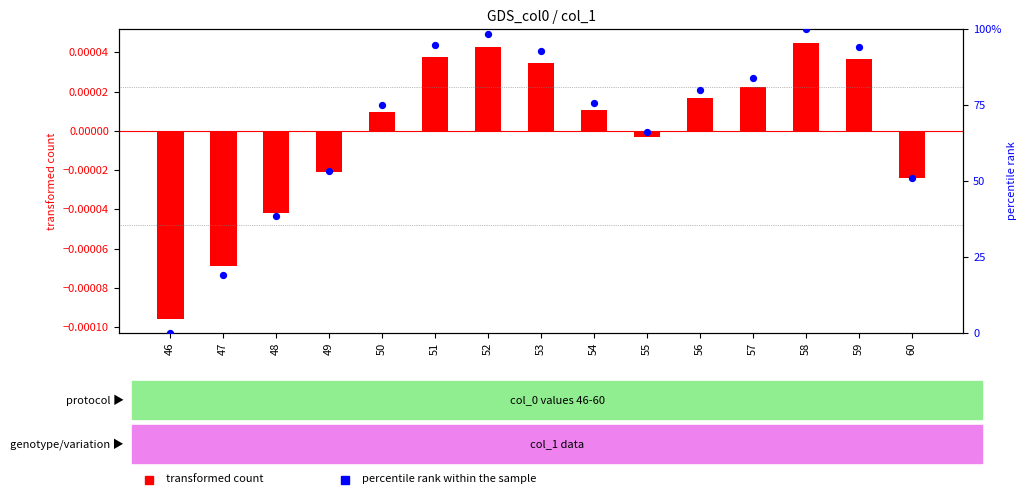

Which series has the widest spread of Y values?

percentile rank